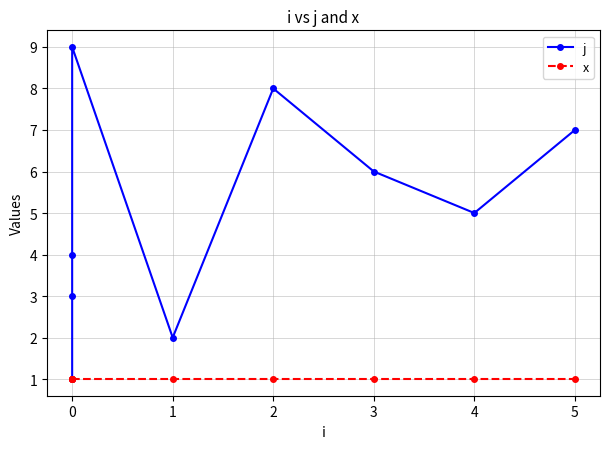

At which category is the sum across all series the highest?

2